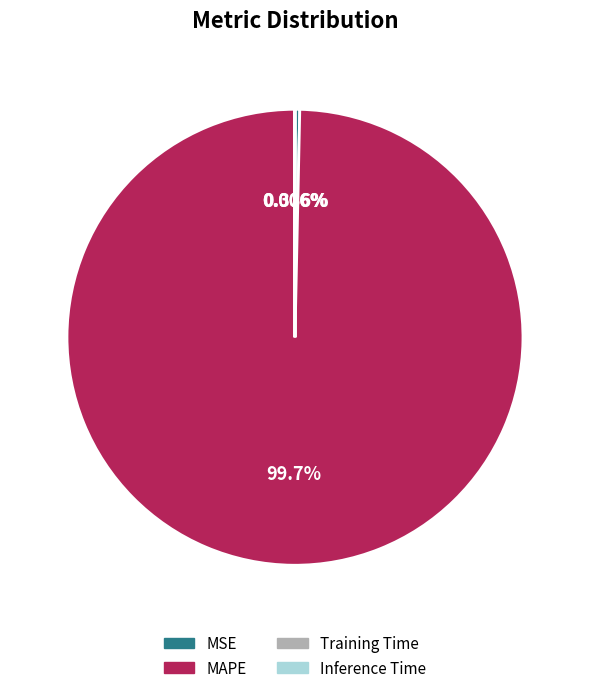

Which category has the biggest portion of the pie?

MAPE